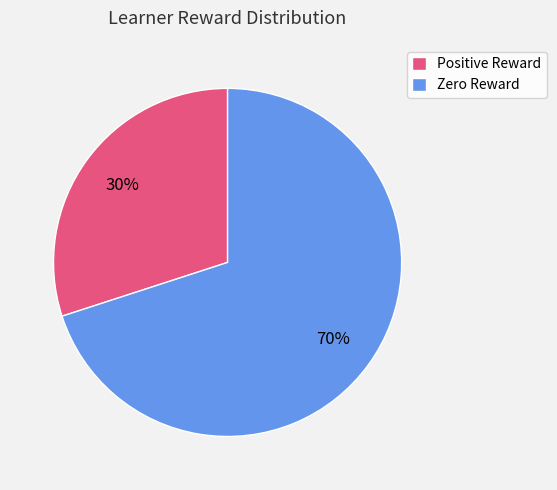

To the nearest percent, what is the difference between the Zero Reward and Positive Reward slice percentages?

40%